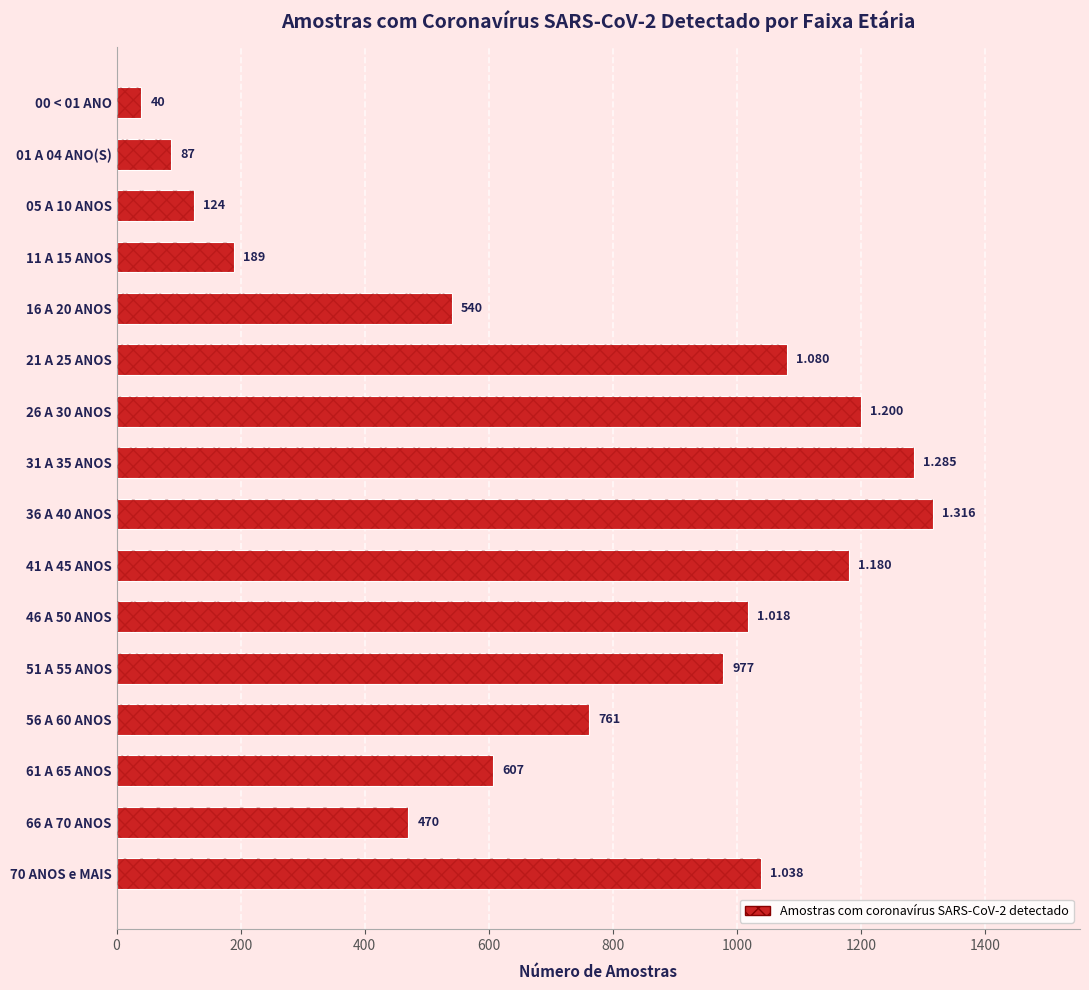

How many bars are there in total?

16